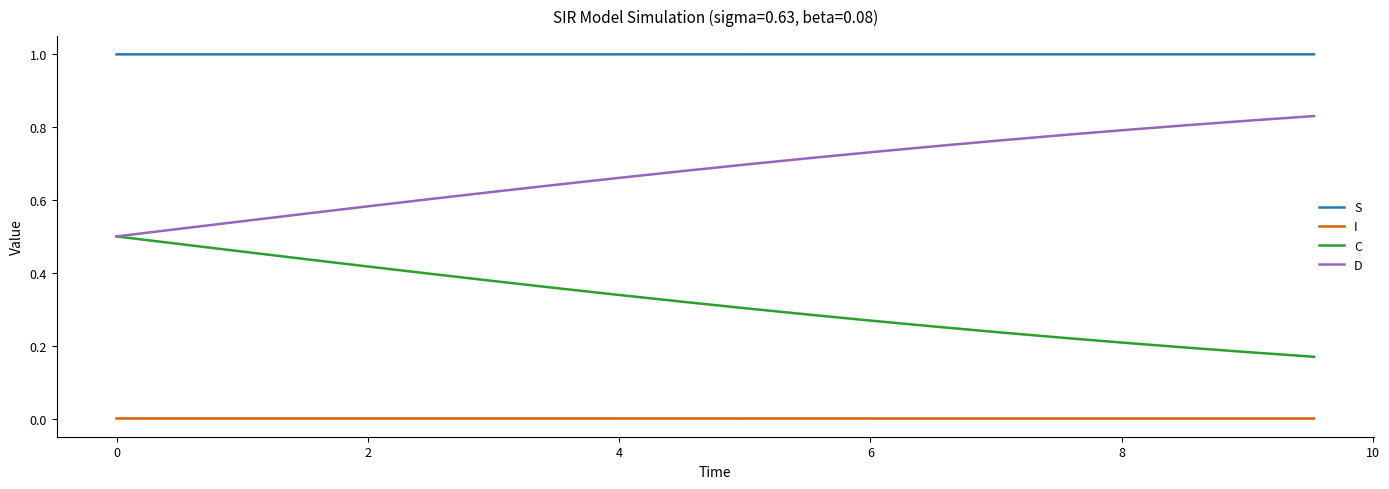

Rank the series by their average value, from highest to lowest.

S, D, C, I